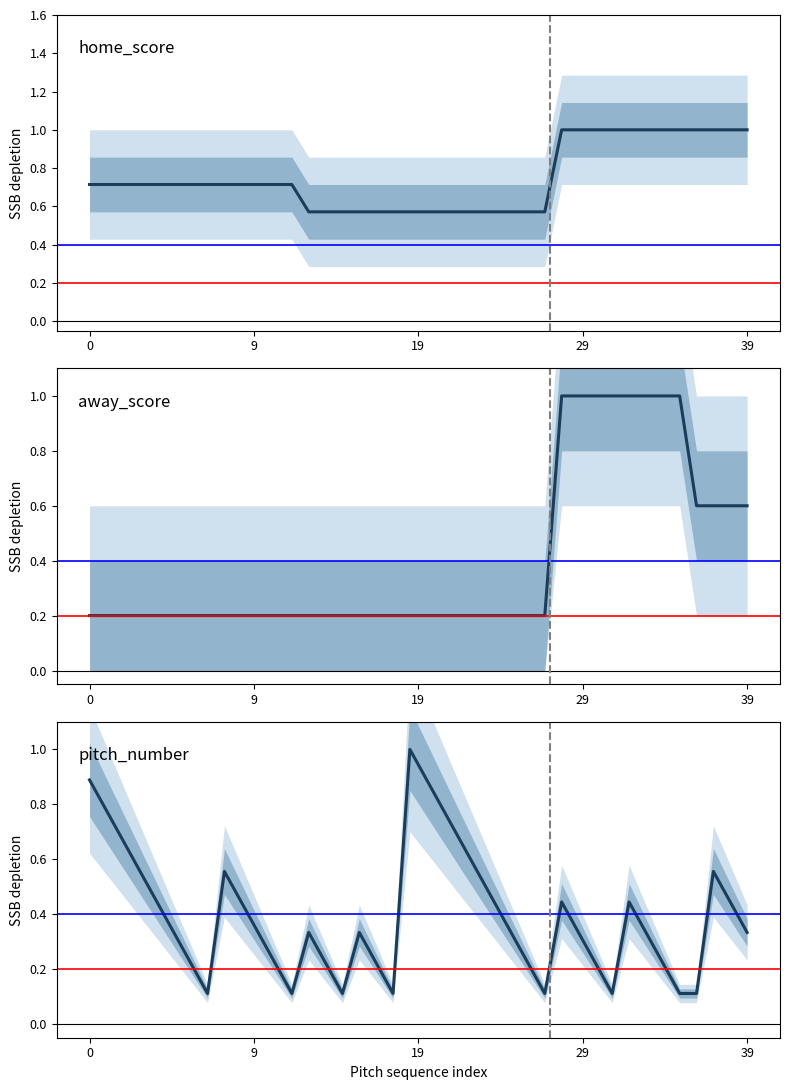

Count the number of categories in the chart.

40